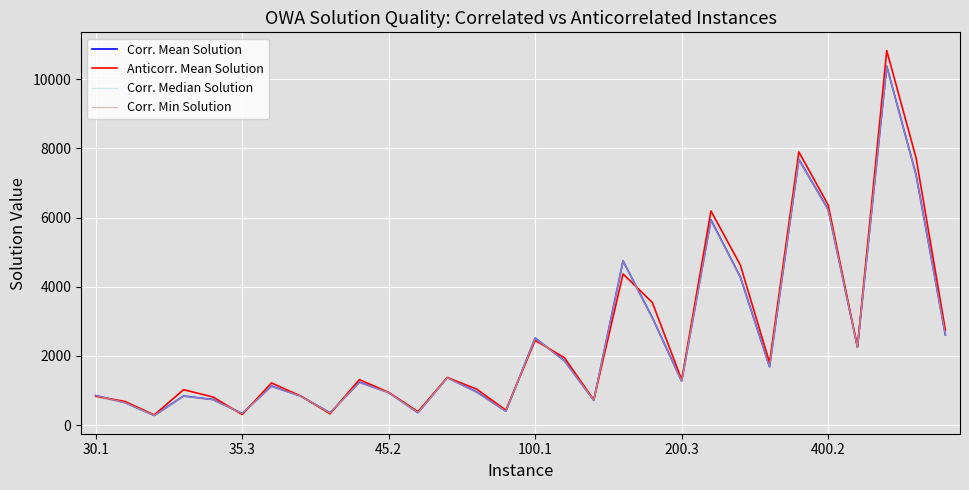

What is the lowest value of the Anticorr. Mean Solution series?

295.1